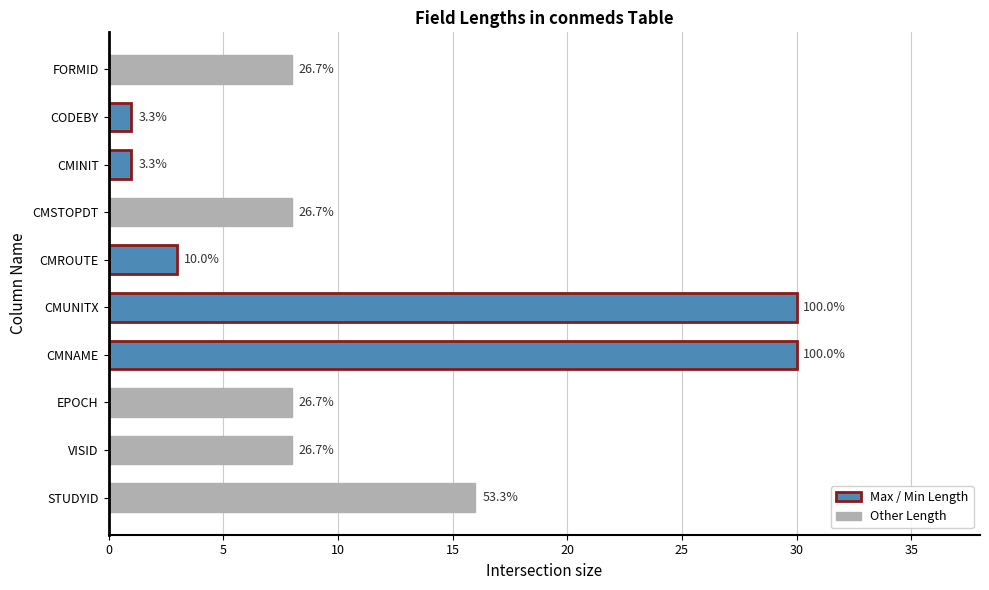

Does the chart contain any negative values?

No